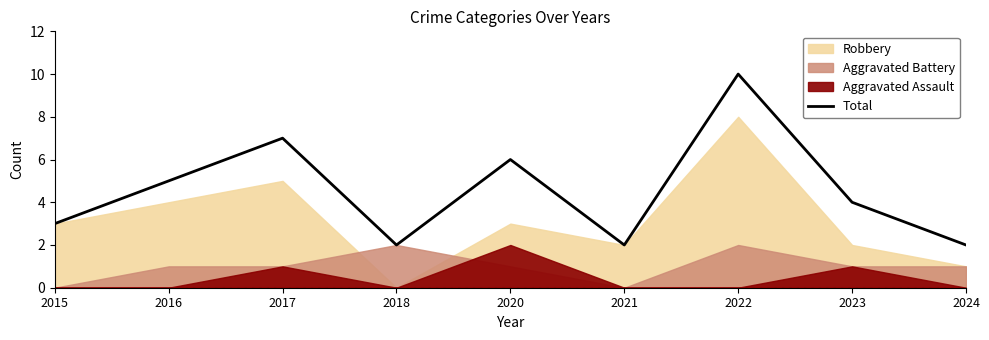

How many lines are shown in the chart?

1